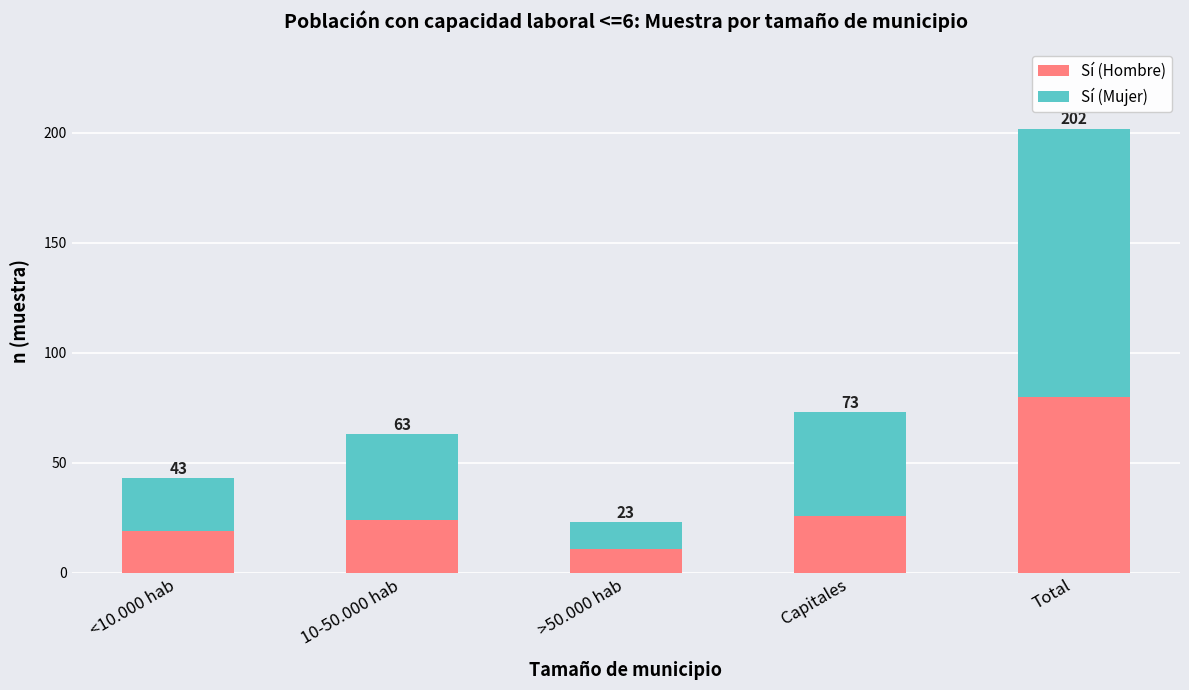

The Sí (Hombre) series shows 26 at Capitales. True or false?

True